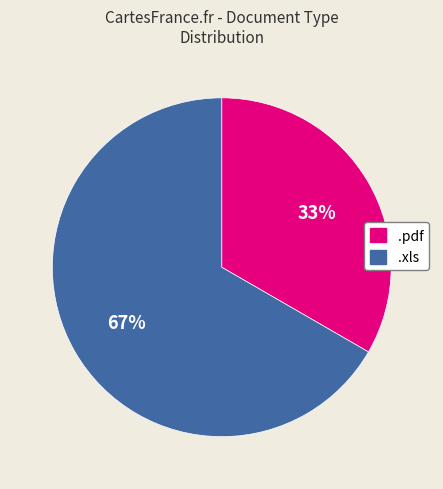

What is the smallest slice in the pie chart?

.pdf